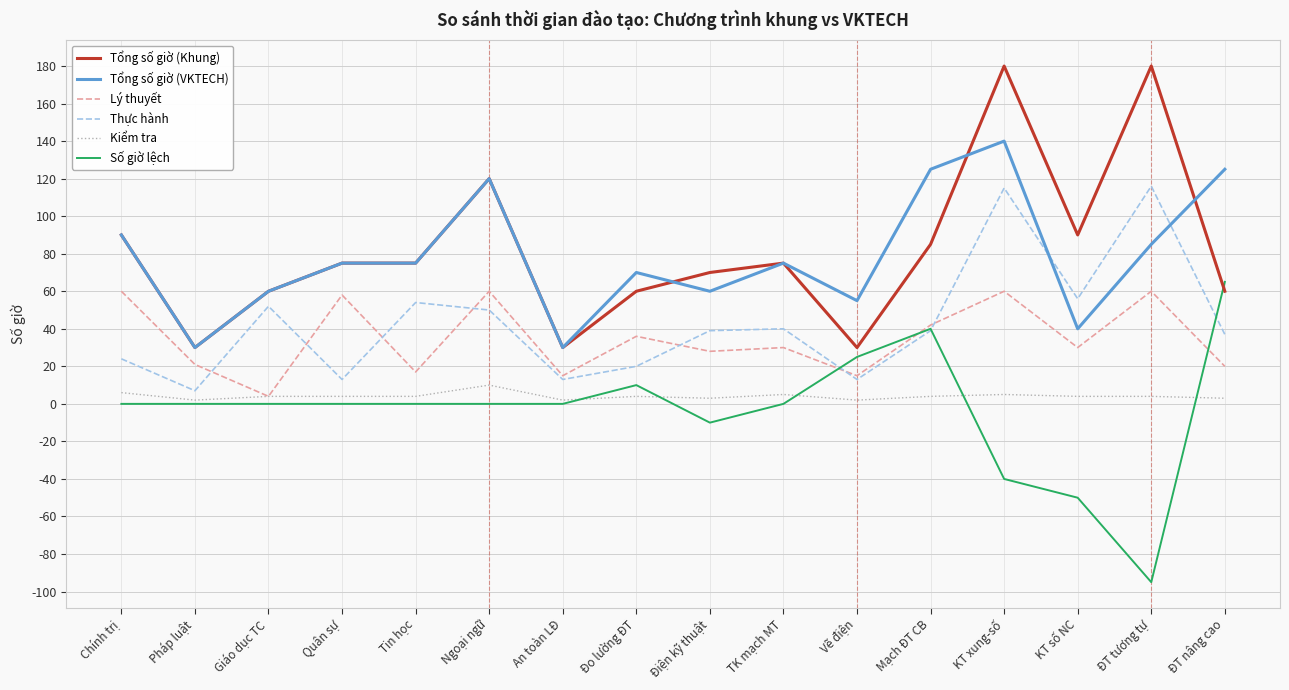

True or false: Lý thuyết and Tổng số giờ (Khung) intersect in this chart.

False